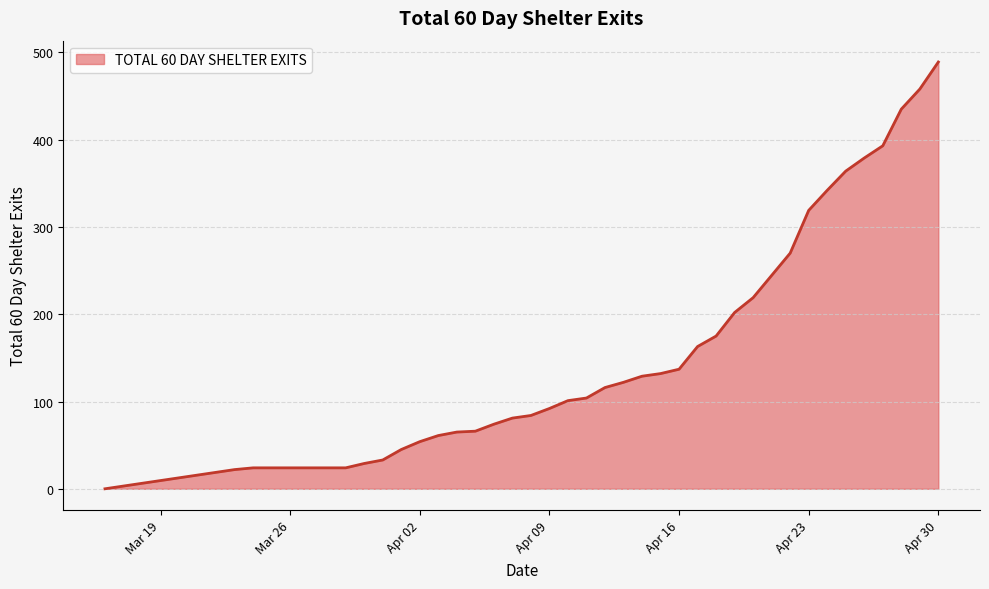

What is the average value?

151